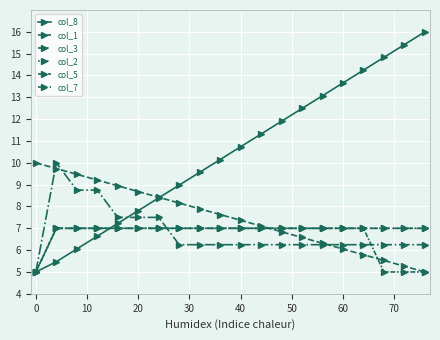

Is this an area chart (filled region under the line)?

No